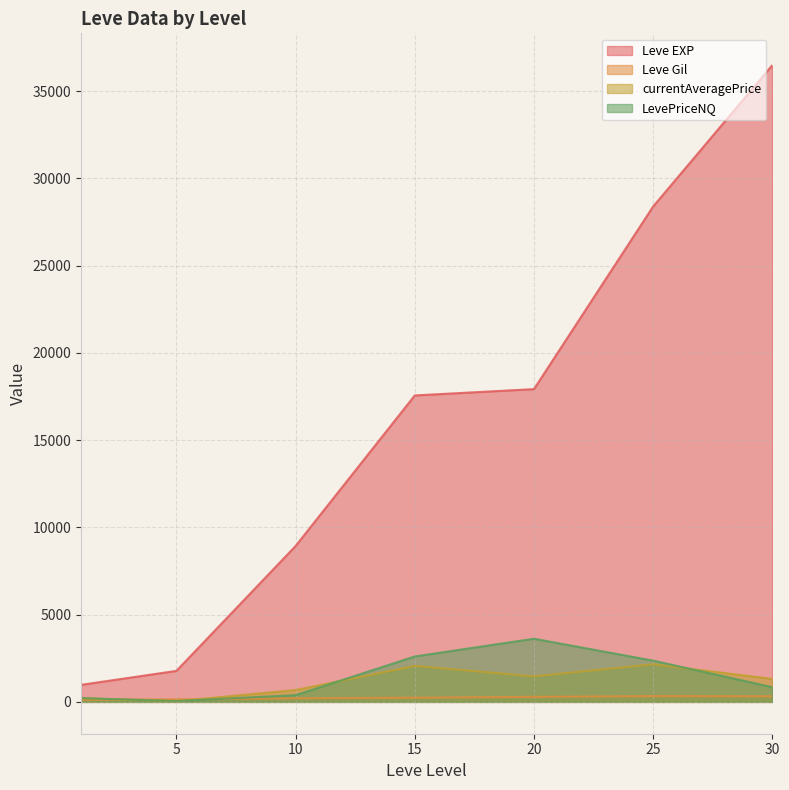

True or false: Leve EXP and LevePriceNQ cross at least once.

False